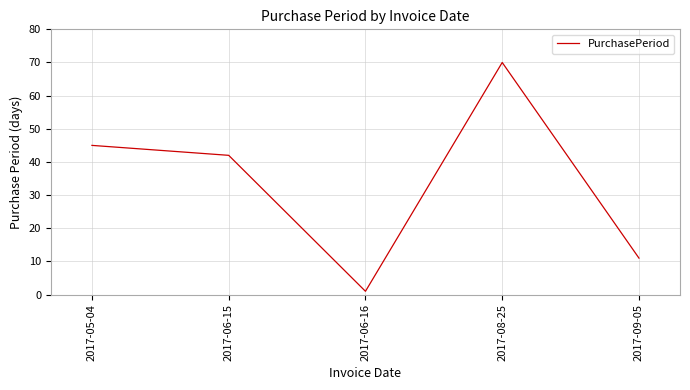

At which category does the data reach its first local peak?

2017-08-25